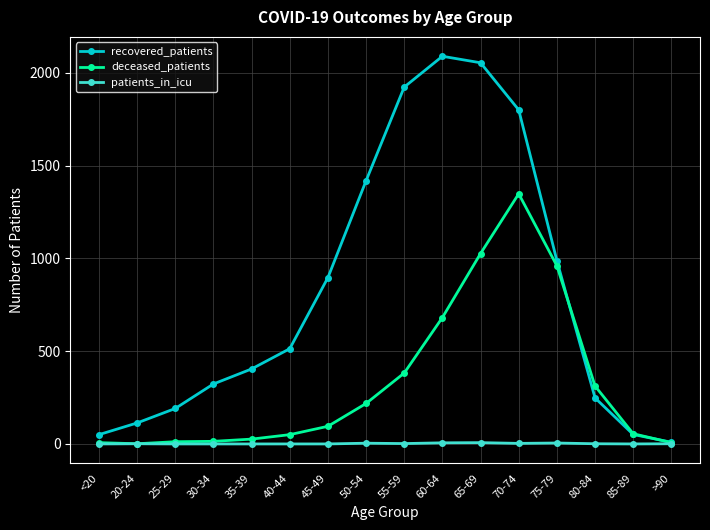

True or false: recovered_patients has more than 0 points higher than both neighbors.

True